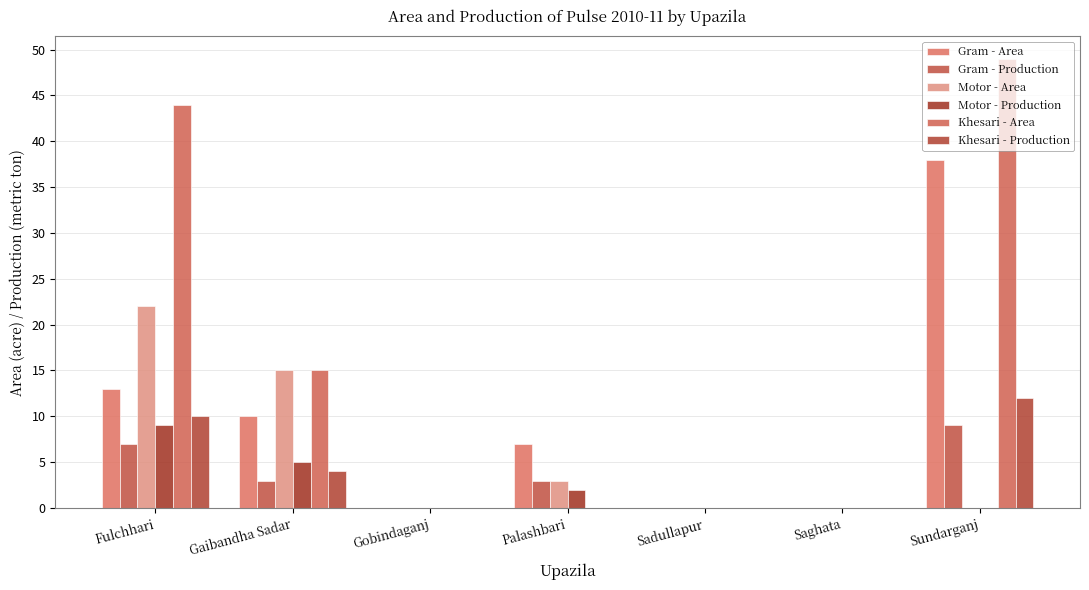

What is the label of the 4th bar from the left?

Palashbari